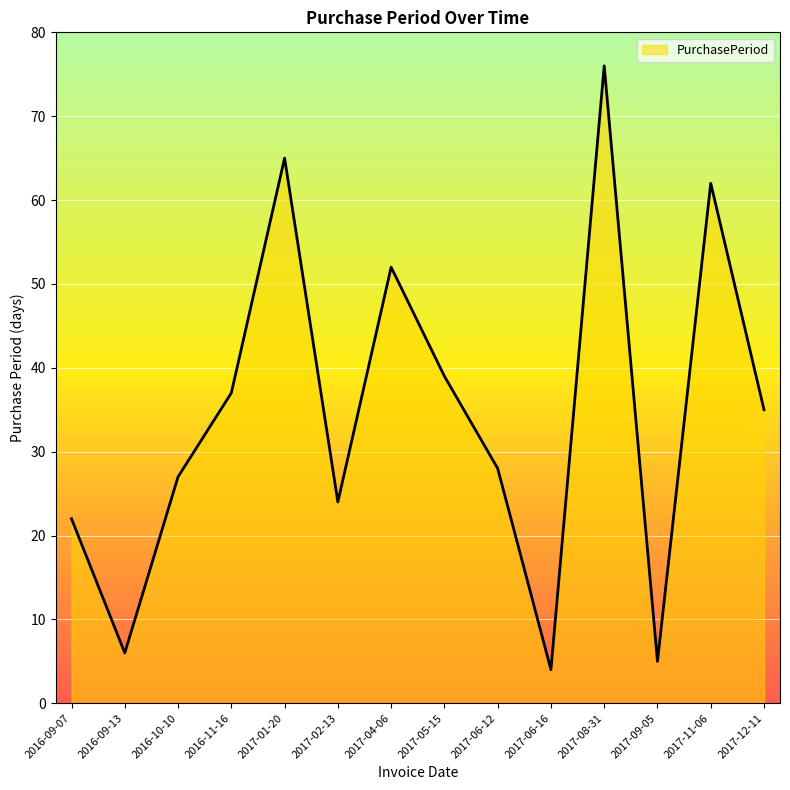

Read the value at 2016-10-10, to the nearest 10.

30